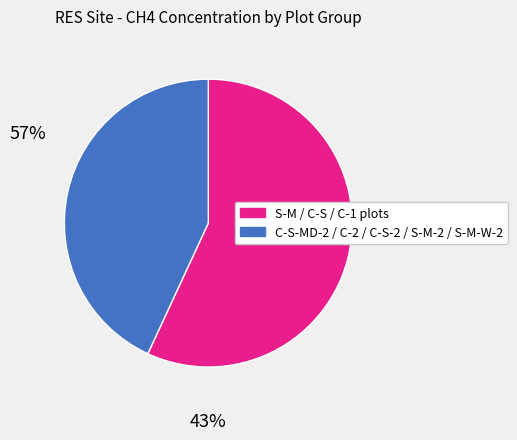

How many segments does this pie chart have?

2